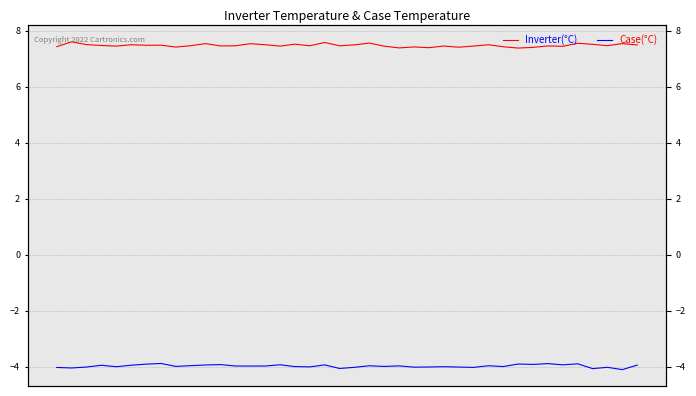

Which series has the largest range (max minus min)?

Inverter(°C)